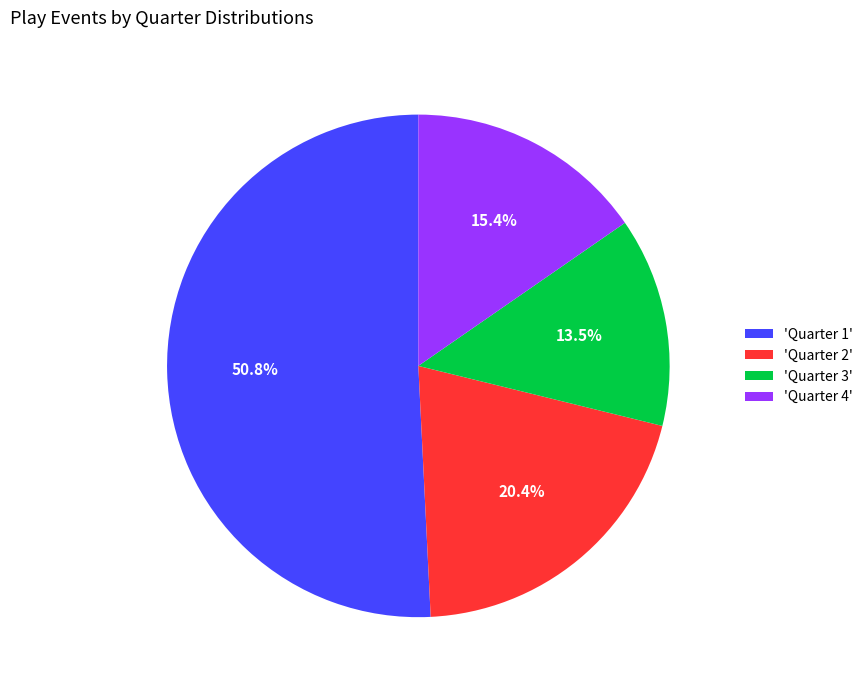

What is the ratio of the value at 'Quarter 1' to the value at 'Quarter 2'?

2.5